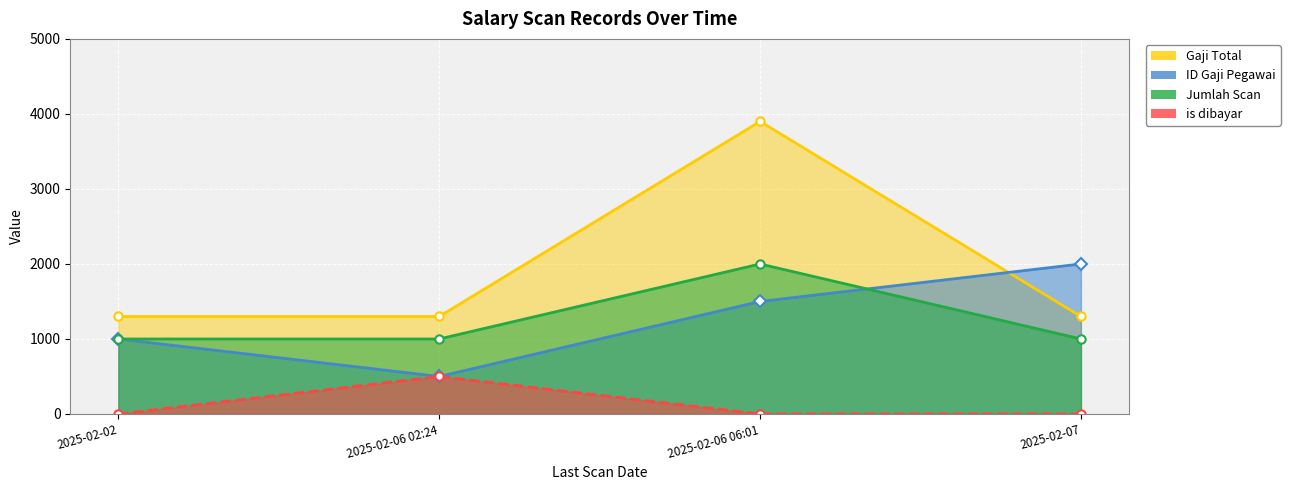

What is the average value of the is dibayar series?

125